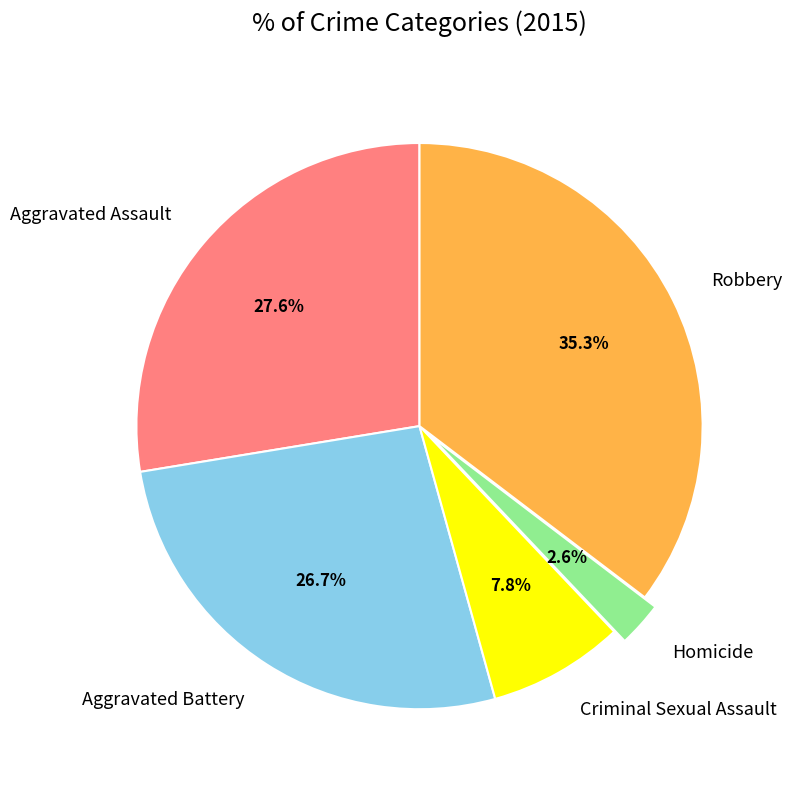

Rank the categories by value from highest to lowest.

Robbery, Aggravated Assault, Aggravated Battery, Criminal Sexual Assault, Homicide